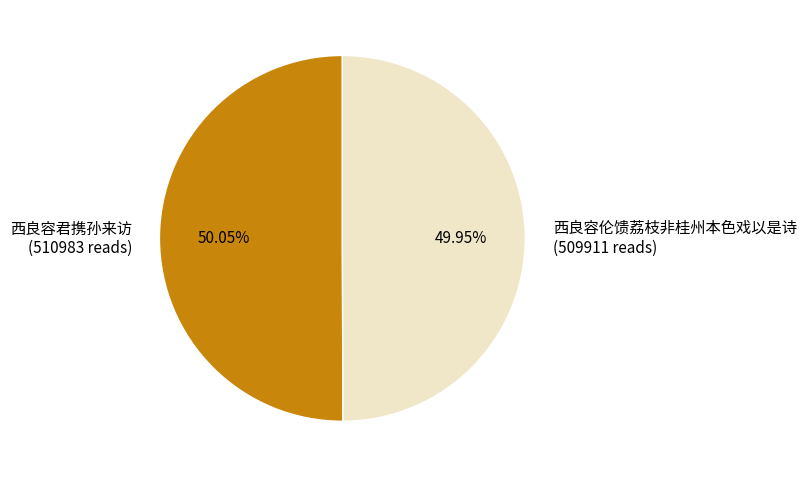

What is the ratio of the value at 西良容伦馈荔枝非桂州本色戏以是诗 (509911 reads) to the value at 西良容君携孙来访 (510983 reads)?

1.0